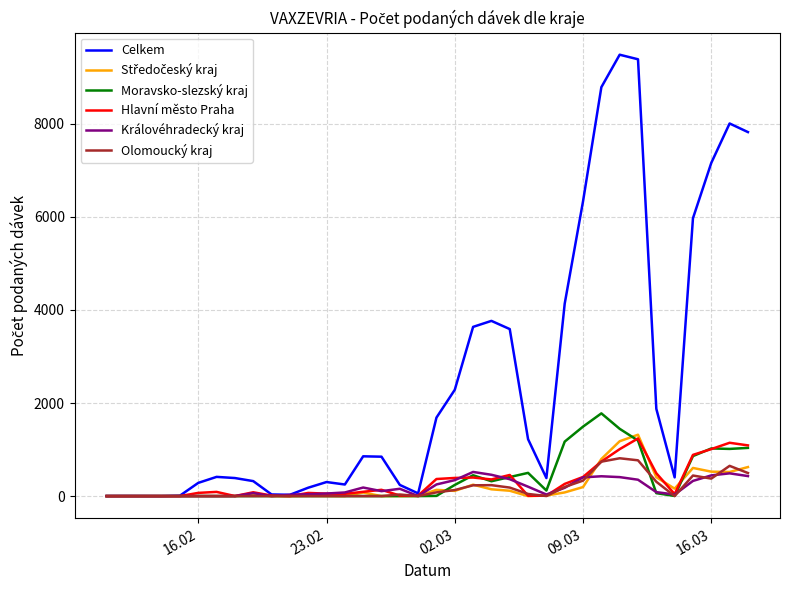

Which series has the largest range (max minus min)?

Celkem